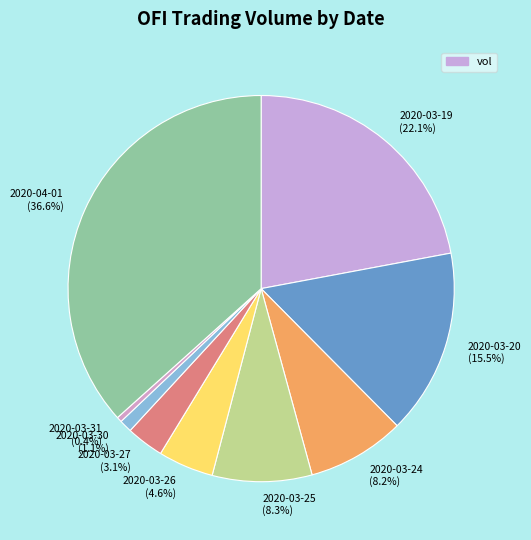

To the nearest percent, what is the difference between the largest and smallest slice percentages?

36%